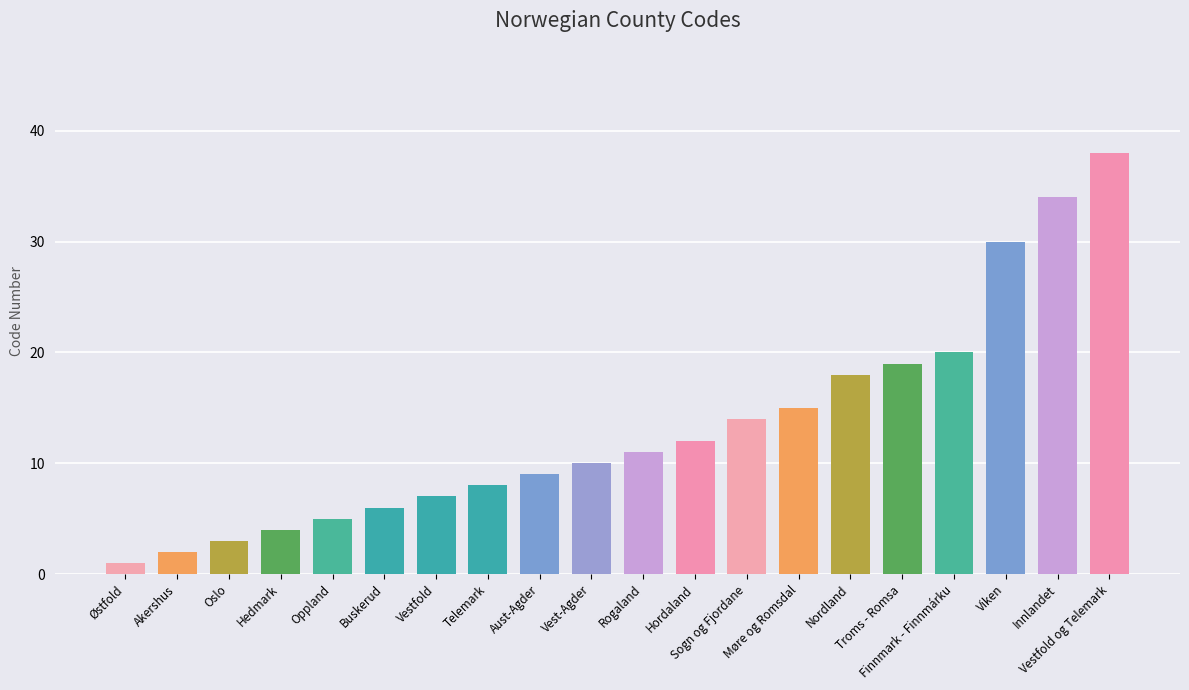

Reading right to left, transcribe all the data shown in this chart.

Vestfold og Telemark=38	Innlandet=34	Viken=30	Finnmark - Finnmárku=20	Troms - Romsa=19	Nordland=18	Møre og Romsdal=15	Sogn og Fjordane=14	Hordaland=12	Rogaland=11	Vest-Agder=10	Aust-Agder=9	Telemark=8	Vestfold=7	Buskerud=6	Oppland=5	Hedmark=4	Oslo=3	Akershus=2	Østfold=1